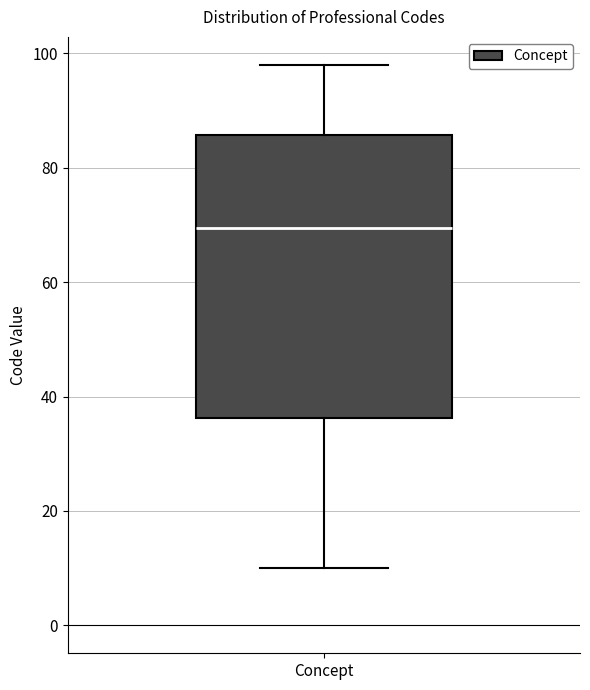

Transcribe this box plot: give where the median line is, the range the box spans, and where the two whiskers end, as read against the y-axis. The values are not printed on the chart, so give them approximately, as read against the axis.

median 70, box 36 to 86, whiskers 10 to 98